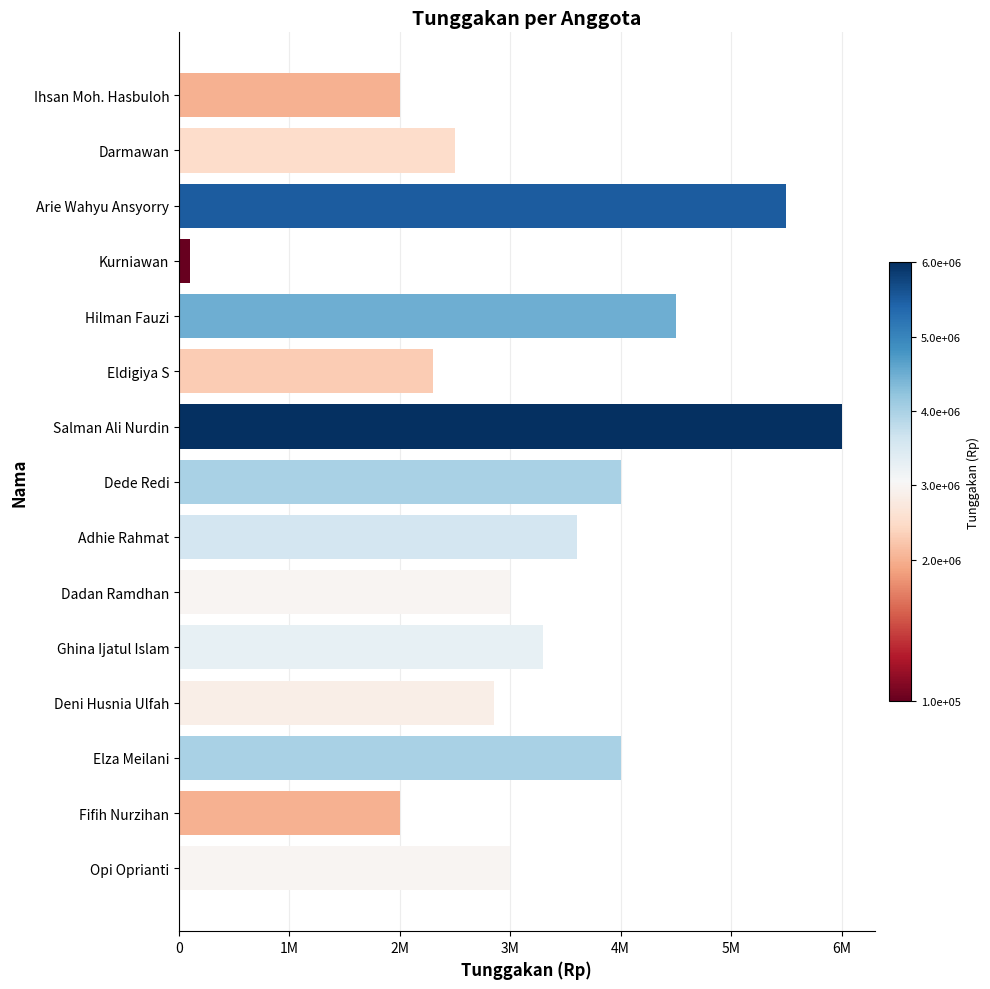

Are the bars horizontal?

Yes